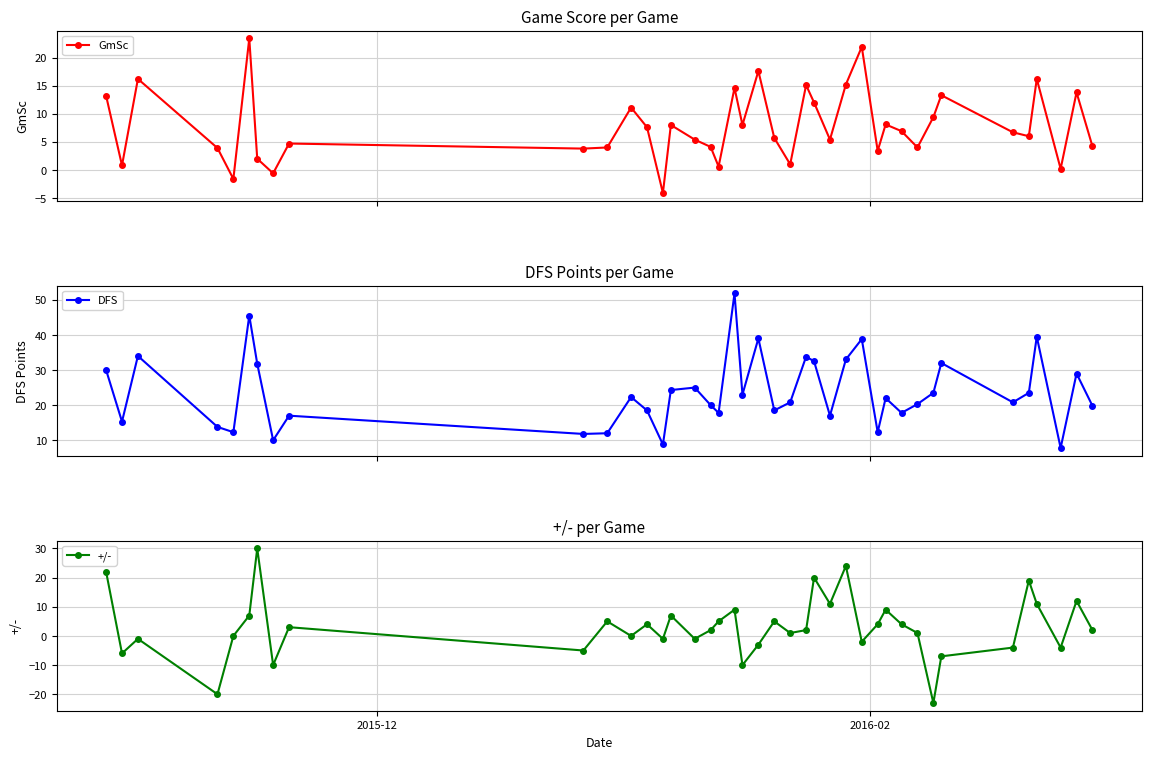

Rank the series by their maximum value, from lowest to highest.

GmSc, +/-, DFS